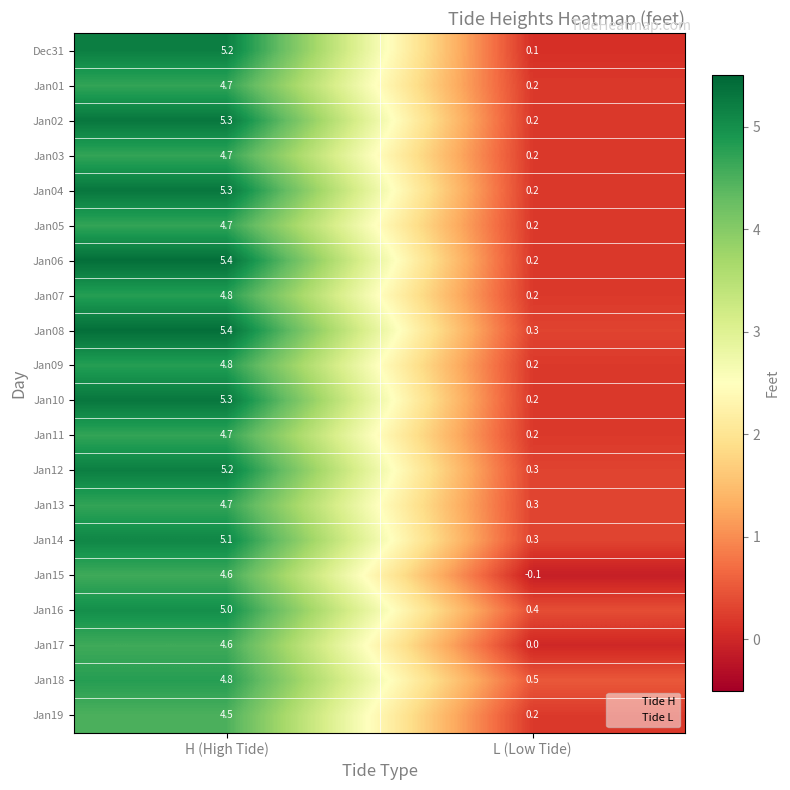

The value of Jan19 at H (High Tide) is 4.5. True or false?

True